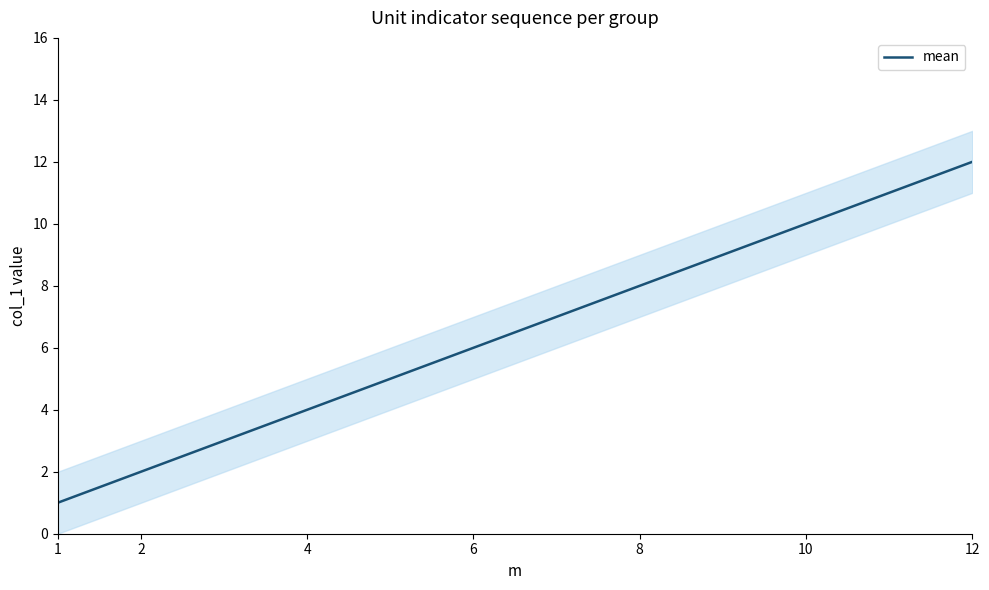

What is the highest value of the mean series?

12